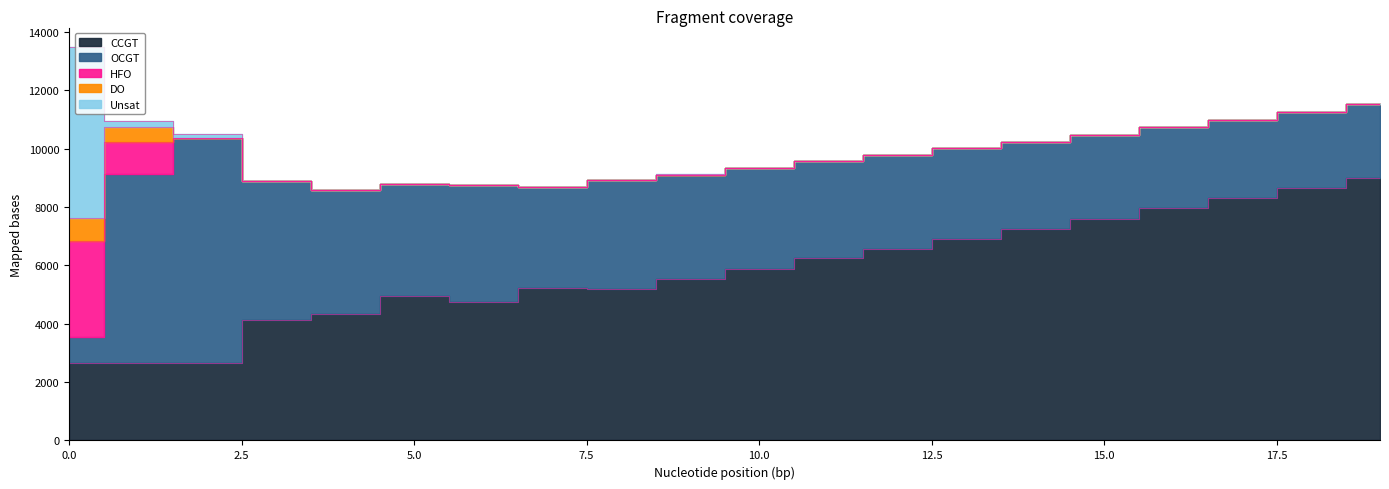

What are all the series names shown in the legend?

CCGT, OCGT, HFO, DO, Unsat